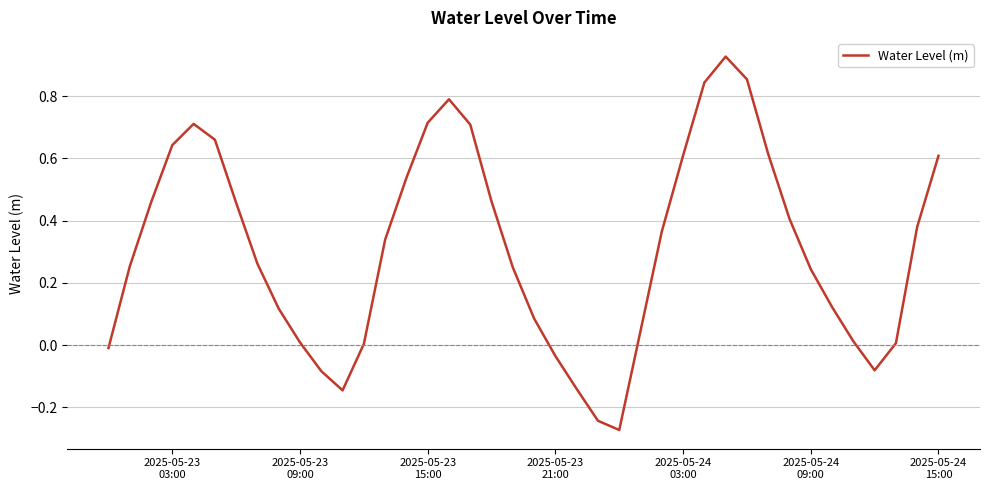

What is the difference between the maximum and minimum values?

1.2